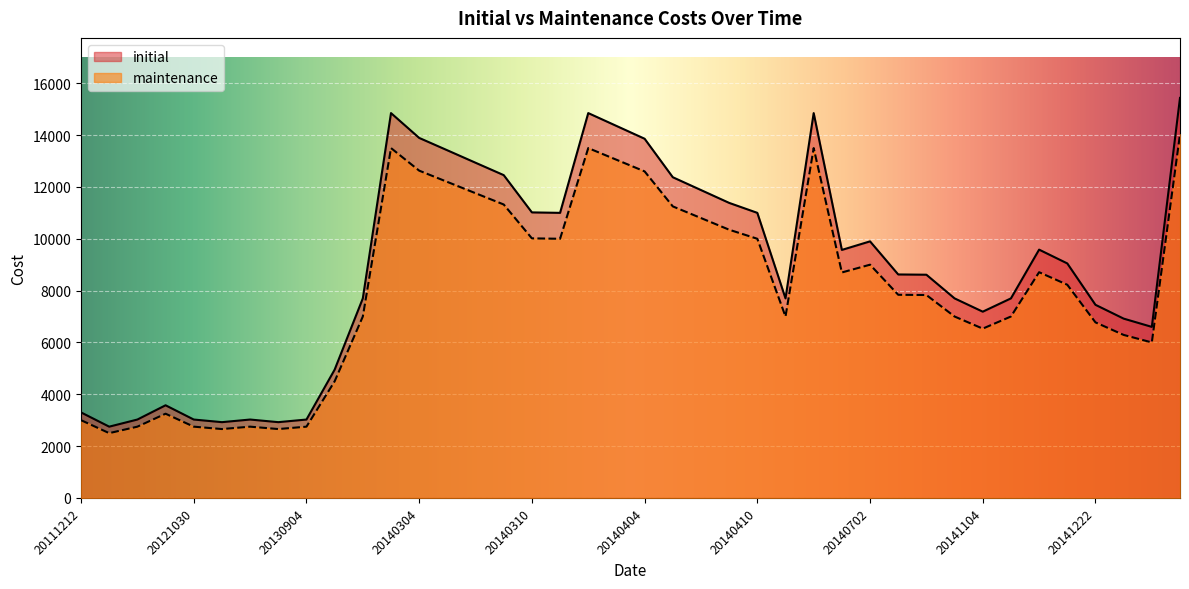

At which category does the chart reach its minimum across all series?

20120529